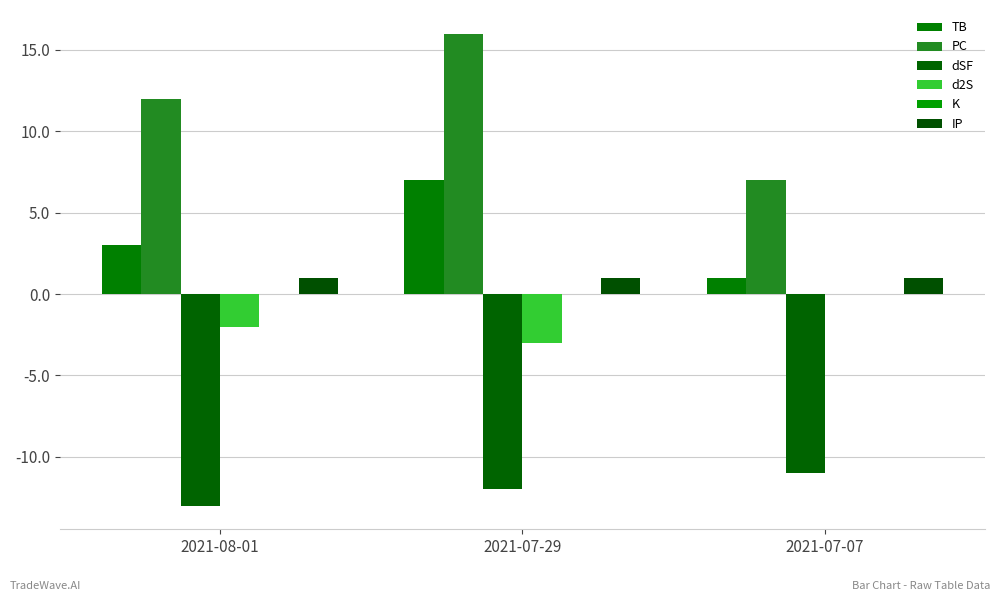

Which series has the widest spread of values?

PC